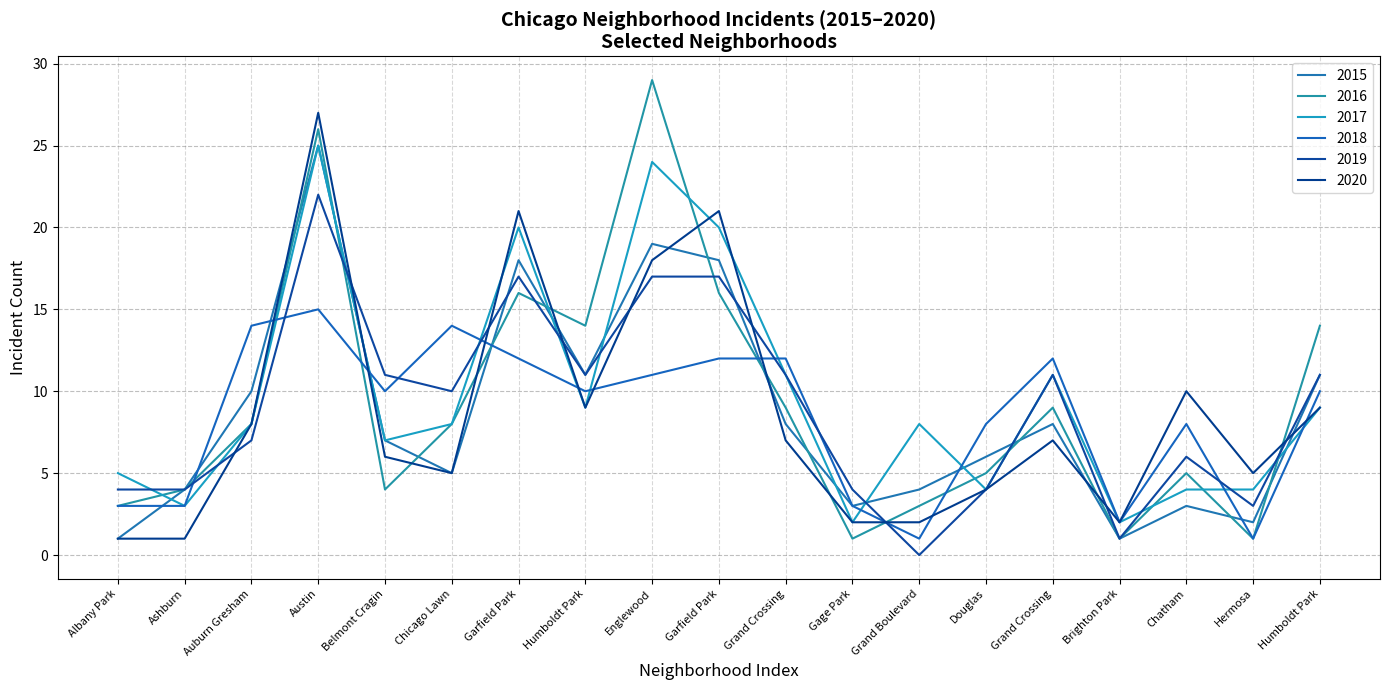

How many interior local valleys does the 2017 series have?

6